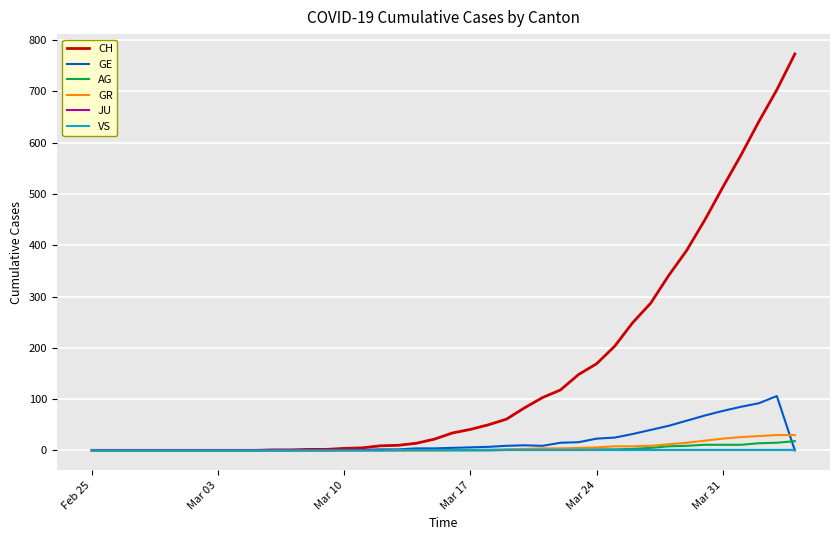

How many categories are shown in the chart?

40